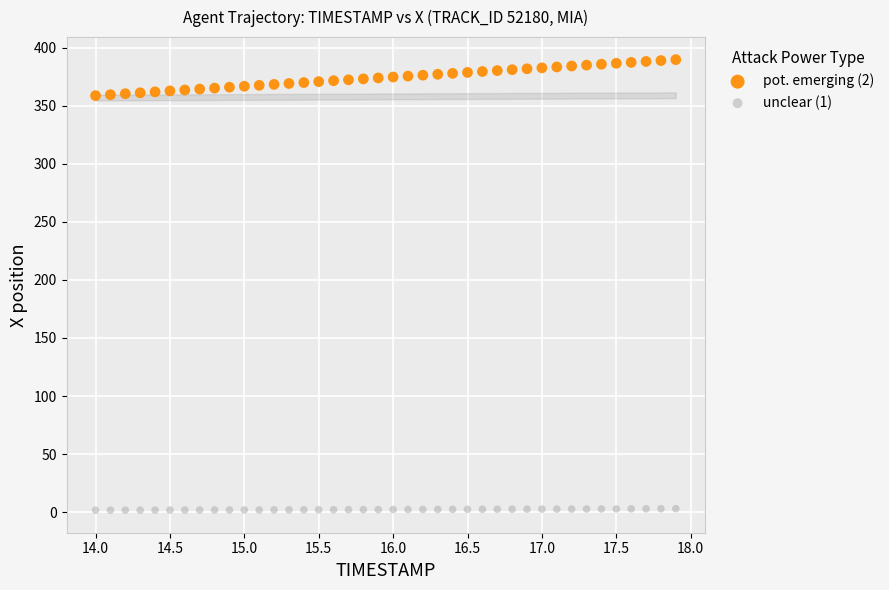

What is the X range (max minus min) for the scatter plot?

3.9